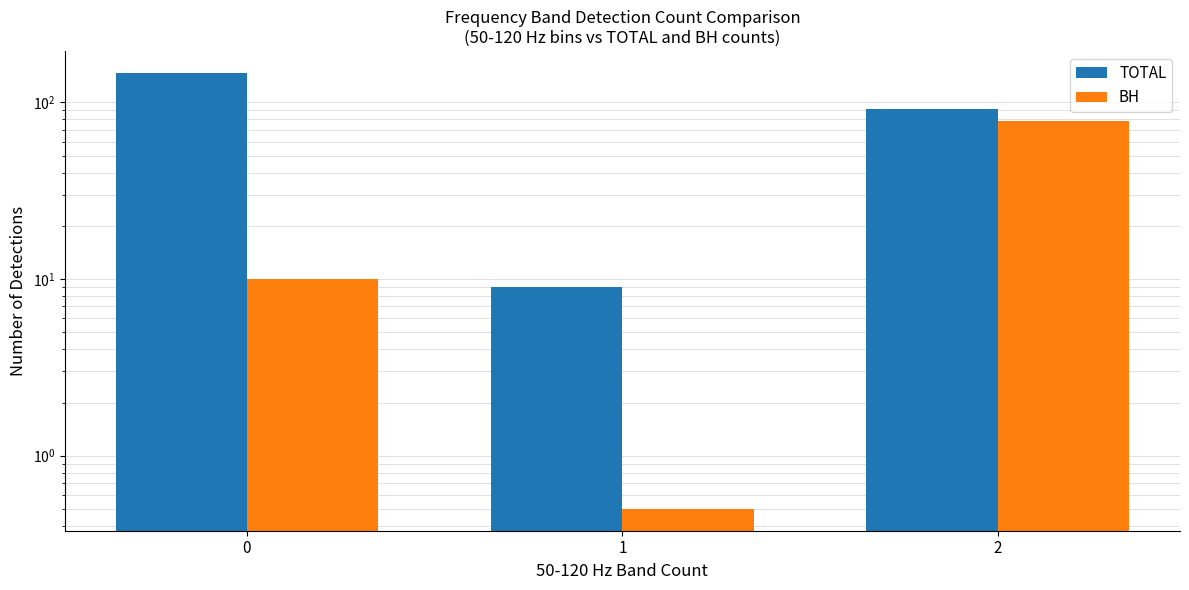

How many distinct data groups are displayed?

2